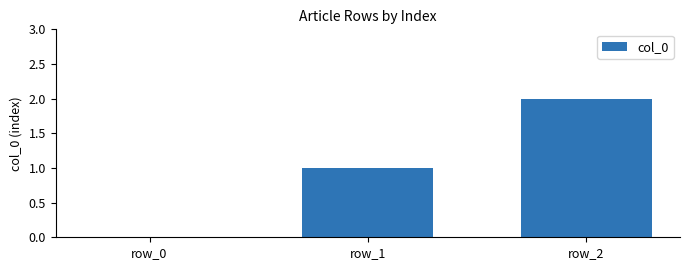

Are the bars horizontal?

No